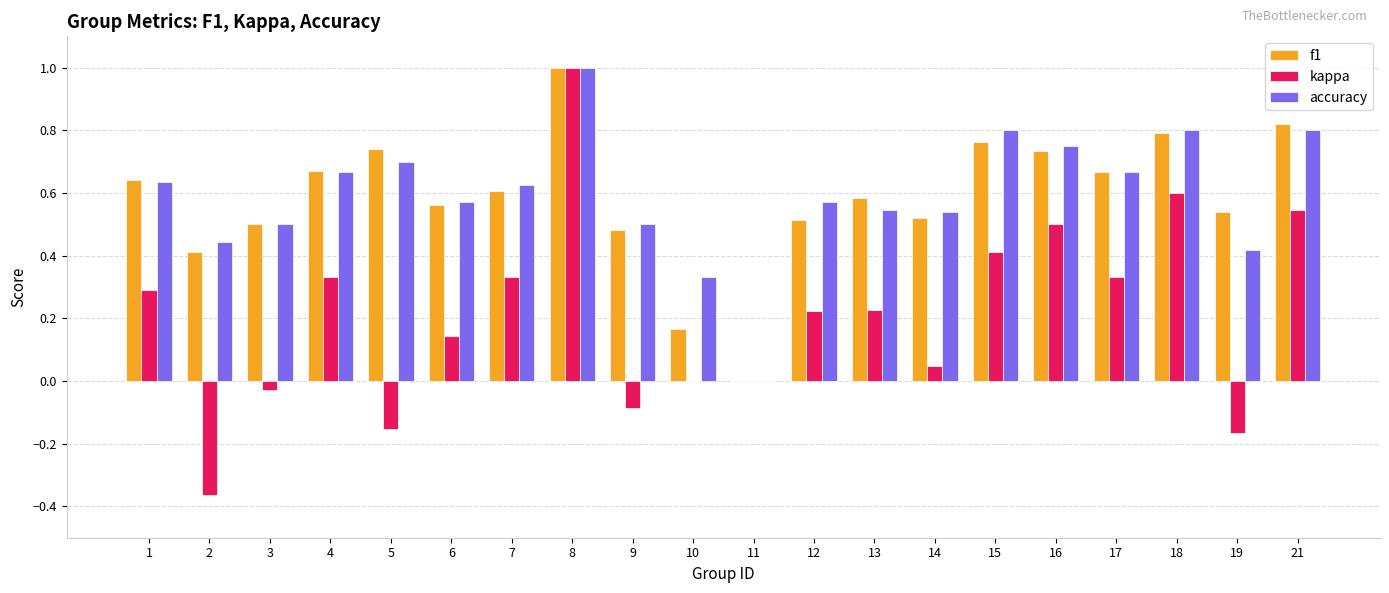

What is the sum of all f1 values?

11.7